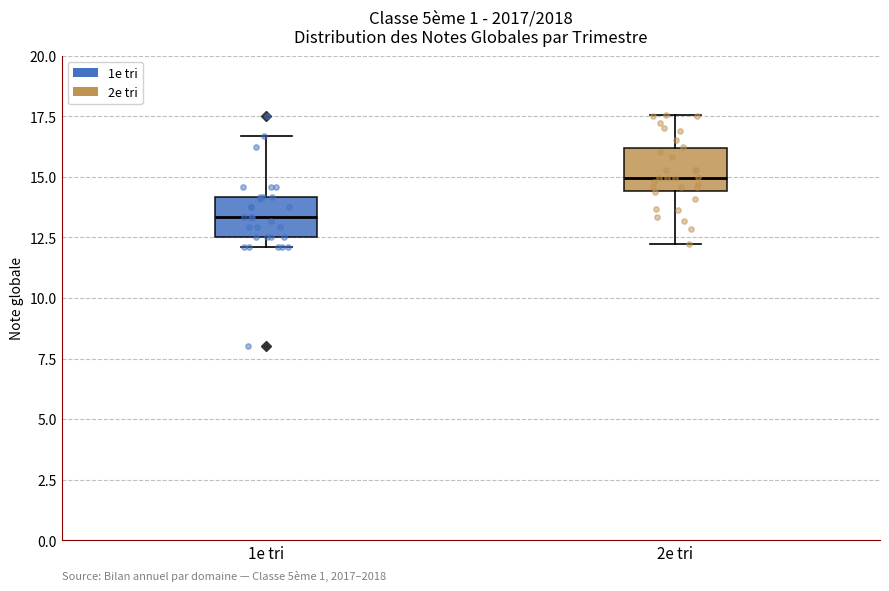

Which box's median line is the lowest?

1e tri